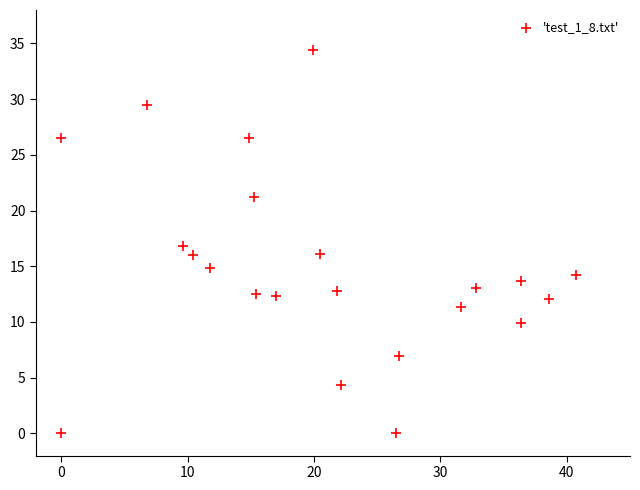

What is the range of Y values (max minus min)?

34.4